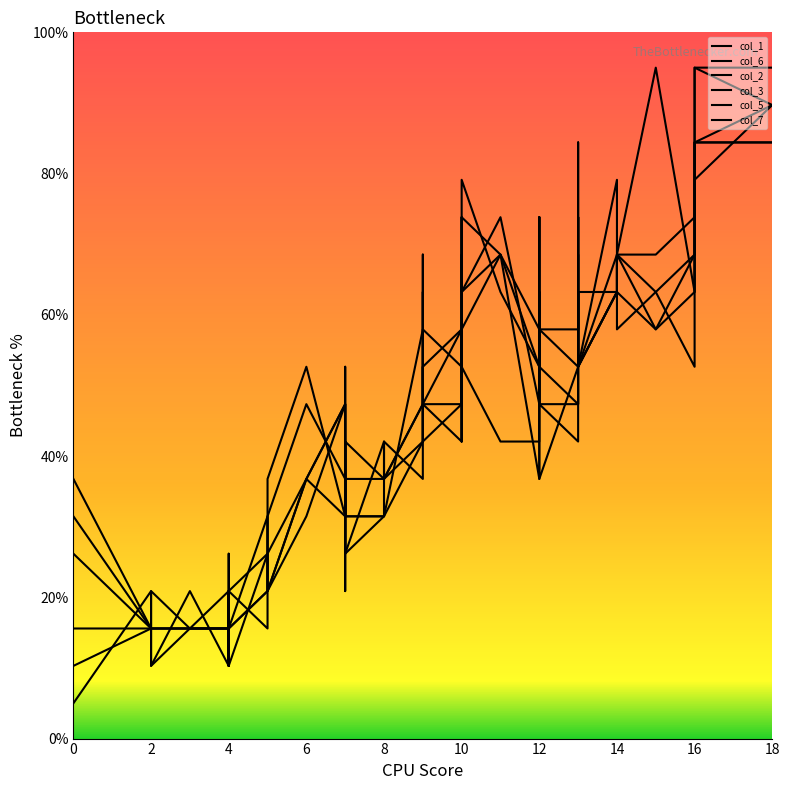

Between which two adjacent categories do col_7 and col_3 first intersect?

16 and 18